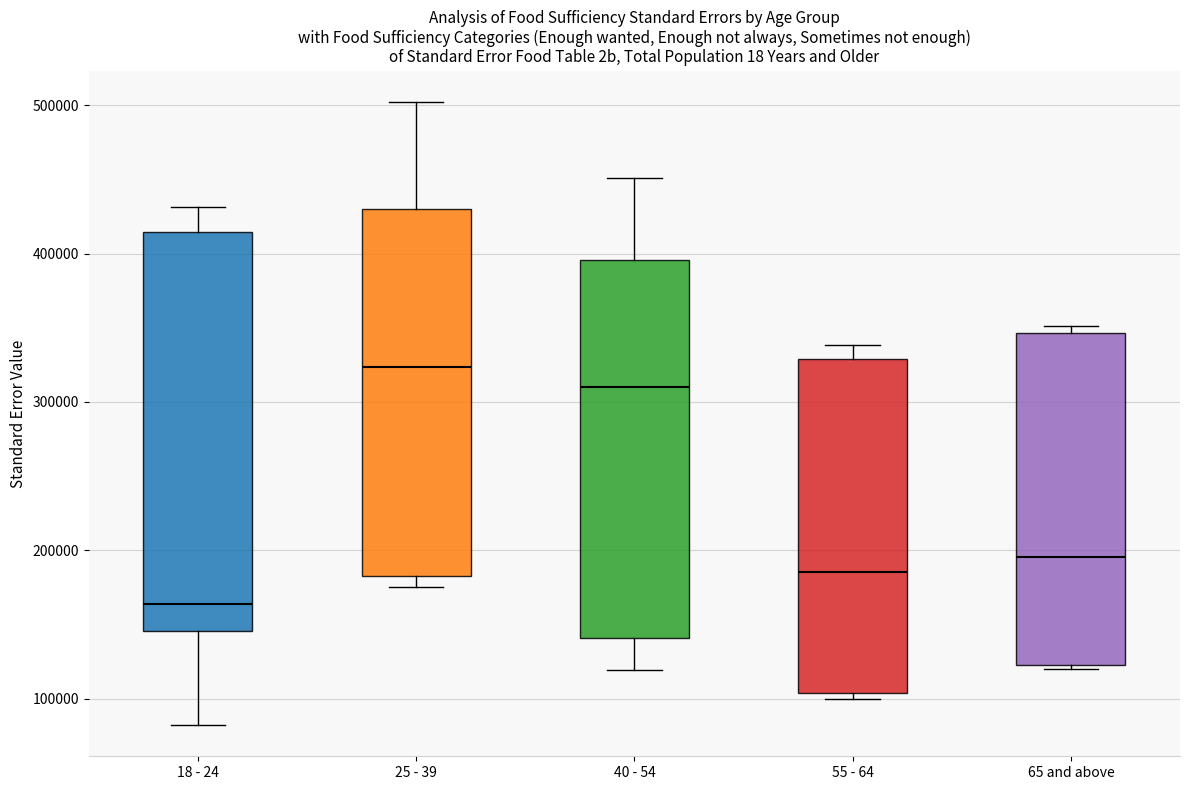

Where does the median line of the box for 65 and above sit on the y-axis? The values are not printed on the chart, so give them approximately, as read against the axis.

200000